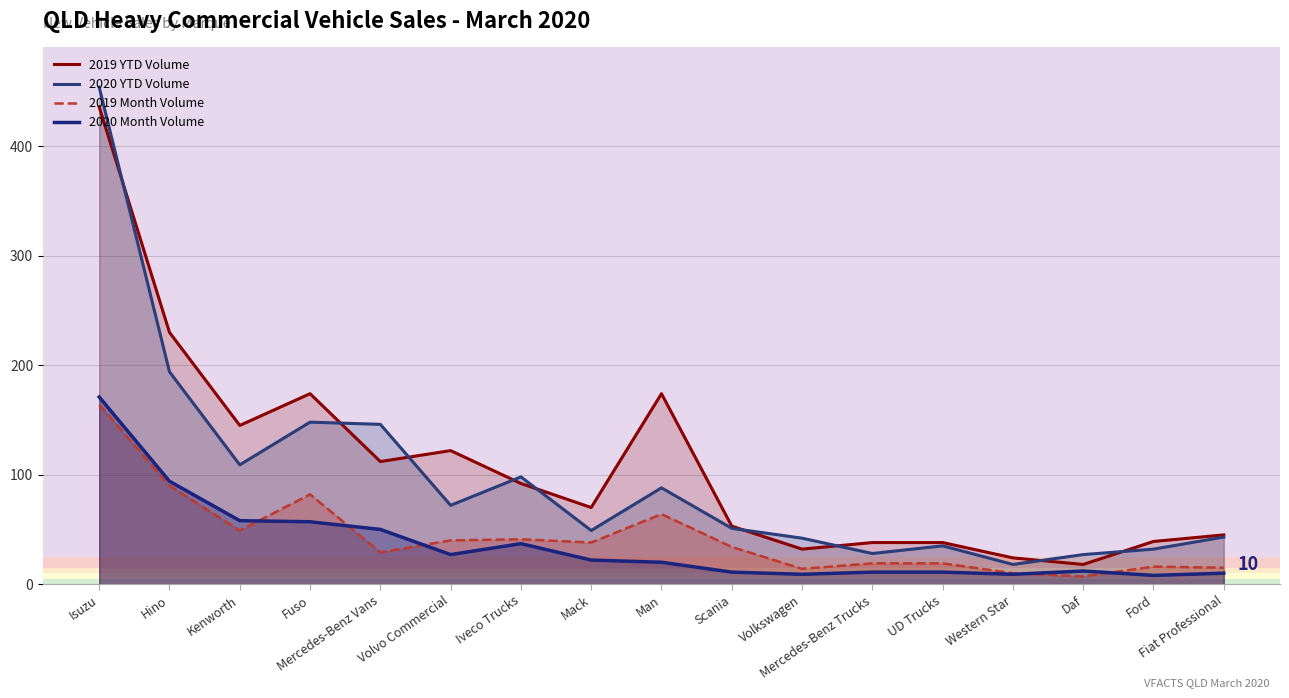

List the labels in order of 2020 Month Volume value, largest first.

Isuzu, Hino, Kenworth, Fuso, Mercedes-Benz Vans, Iveco Trucks, Volvo Commercial, Mack, Man, Daf, Scania, Mercedes-Benz Trucks, UD Trucks, Fiat Professional, Volkswagen, Western Star, Ford